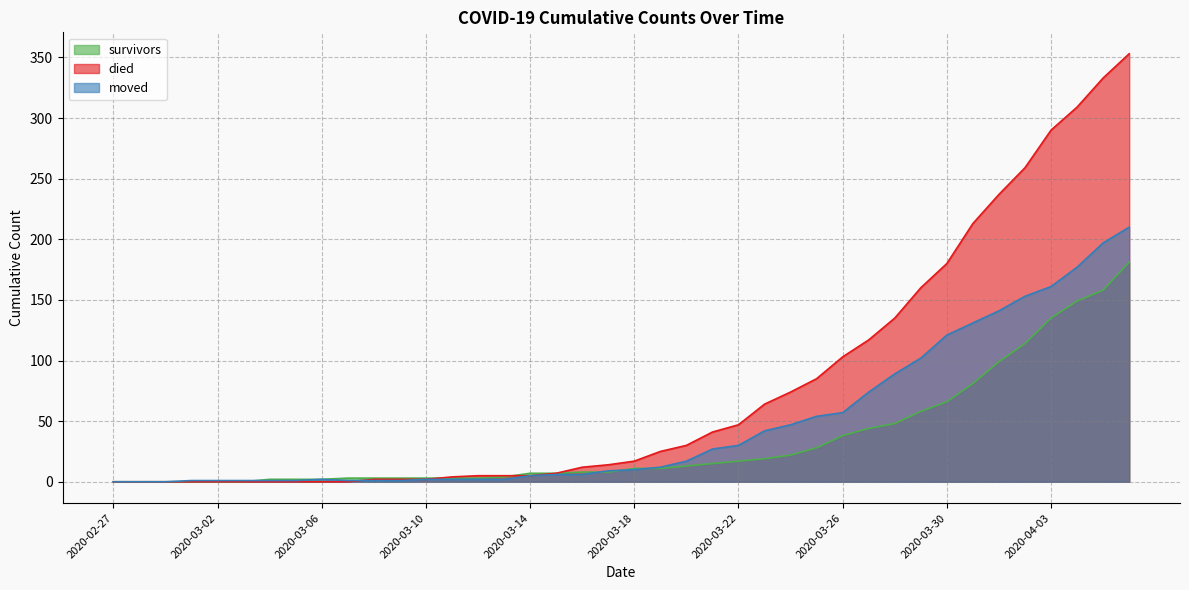

Rank the categories by moved value from highest to lowest.

2020-04-06, 2020-04-05, 2020-04-04, 2020-04-03, 2020-04-02, 2020-04-01, 2020-03-31, 2020-03-30, 2020-03-29, 2020-03-28, 2020-03-27, 2020-03-26, 2020-03-25, 2020-03-24, 2020-03-23, 2020-03-22, 2020-03-21, 2020-03-20, 2020-03-19, 2020-03-18, 2020-03-17, 2020-03-15, 2020-03-16, 2020-03-14, 2020-03-06, 2020-03-10, 2020-03-11, 2020-03-12, 2020-03-13, 2020-03-01, 2020-03-02, 2020-03-03, 2020-03-04, 2020-03-05, 2020-03-07, 2020-03-08, 2020-03-09, 2020-02-27, 2020-02-28, 2020-02-29